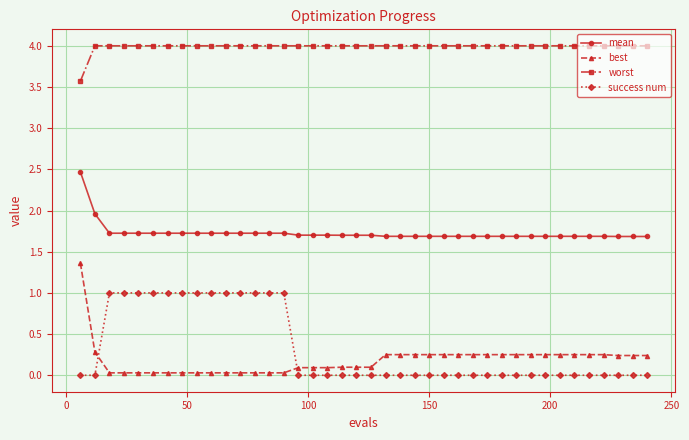

Which series has the largest total across all categories?

worst